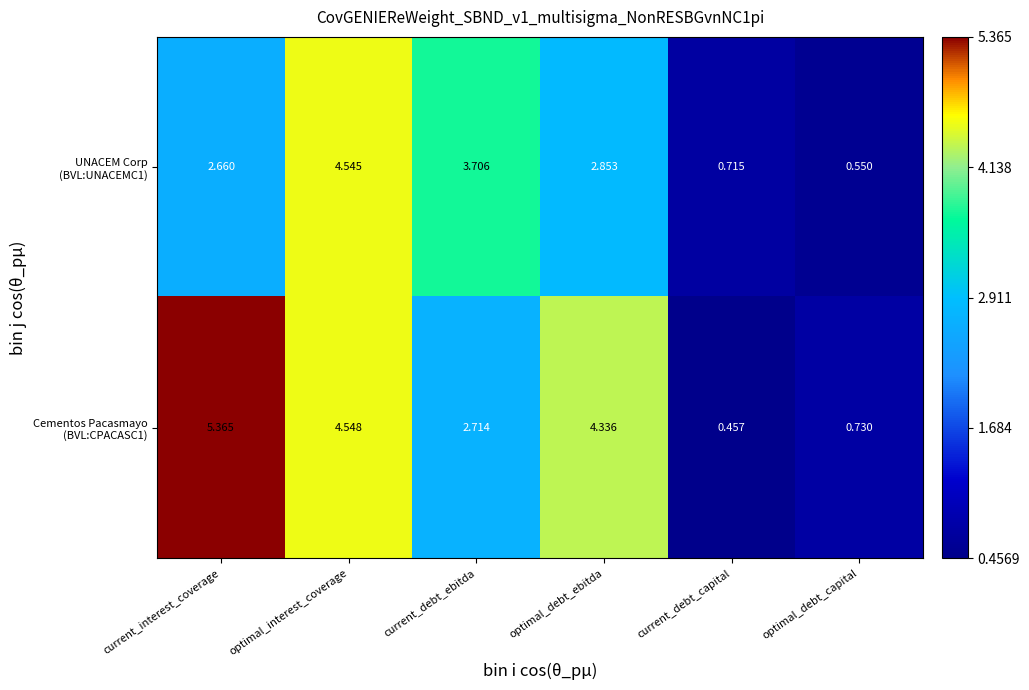

Which label corresponds to the largest value in the chart?

current_interest_coverage